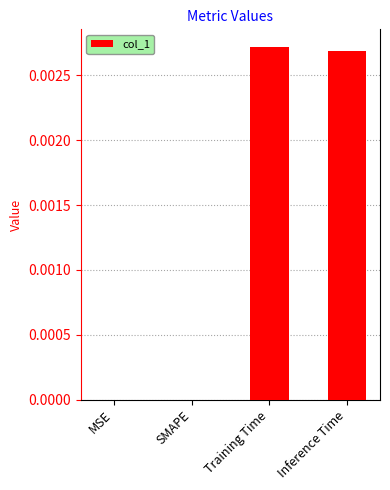

Which has a higher value, Training Time or MSE?

Training Time